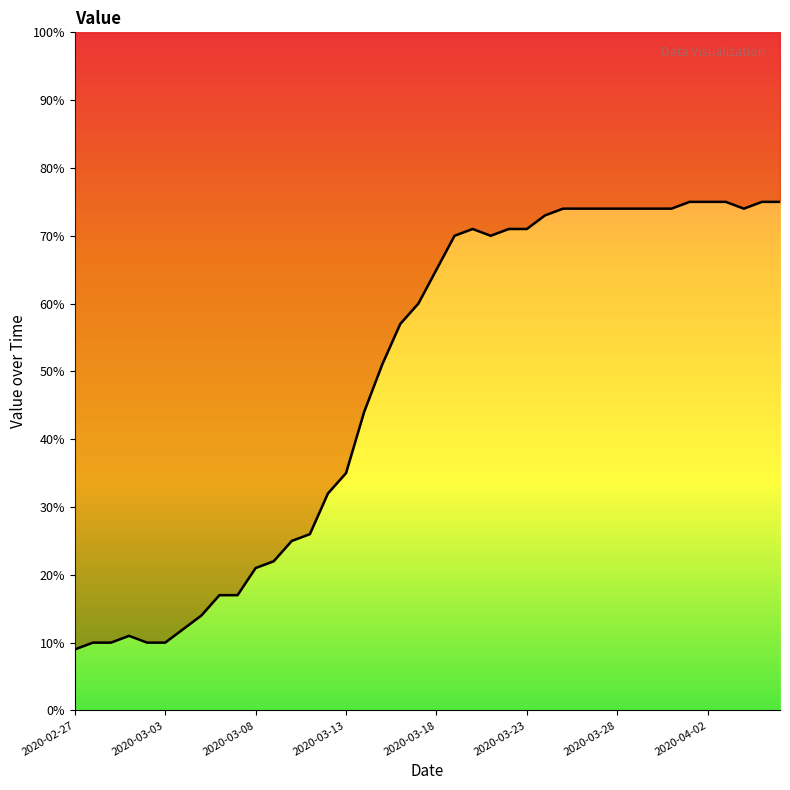

Reading left to right, extract all data points from this chart.

9	10	10	11	10	10	12	14	17	17	21	22	25	26	32	35	44	51	57	60	65	70	71	70	71	71	73	74	74	74	74	74	74	74	75	75	75	74	75	75